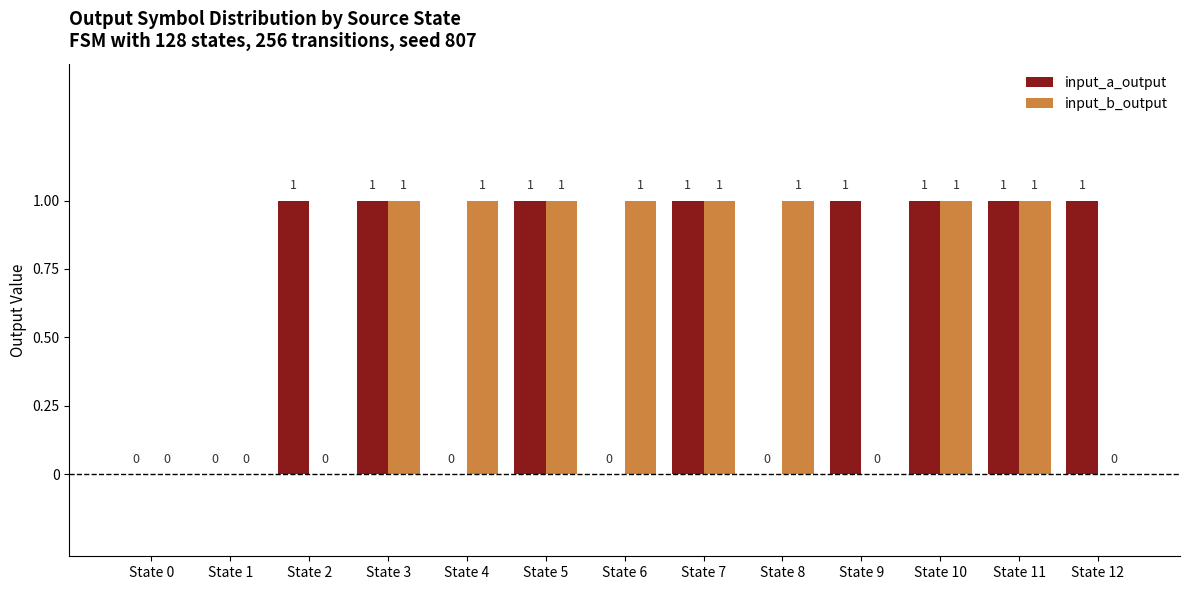

What is the average value of the input_b_output series?

1